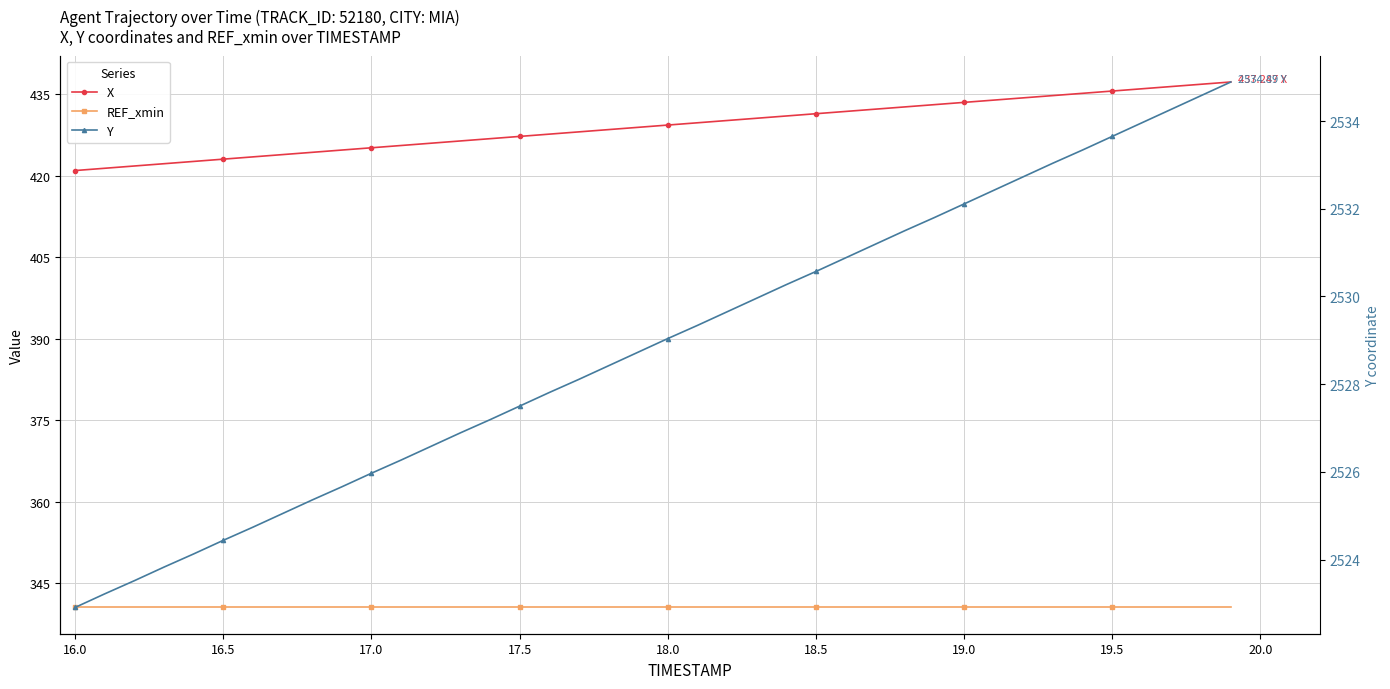

True or false: REF_xmin and X intersect in this chart.

False